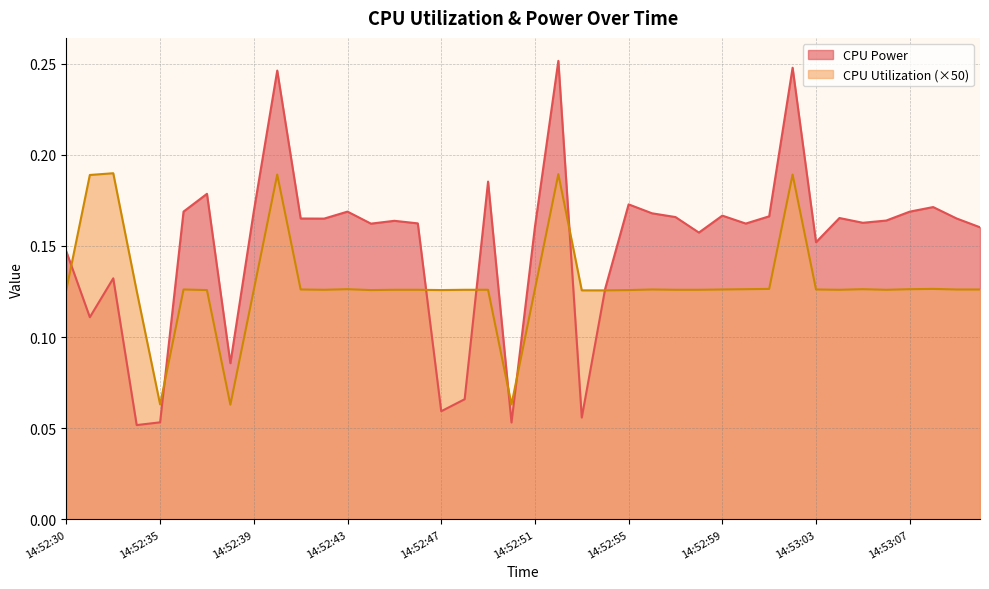

Reading right to left, what are all the values shown in this chart?

CPU Power: 0.2	0.2	0.2	0.2	0.2	0.2	0.2	0.2	0.2	0.2	0.2	0.2	0.2	0.2	0.2	0.2	0.1	0.1	0.3	0.2	0.1	0.2	0.1	0.1	0.2	0.2	0.2	0.2	0.2	0.2	0.2	0.2	0.1	0.2	0.2	0.1	0.1	0.1	0.1	0.1
CPU Utilization: 0.1	0.1	0.1	0.1	0.1	0.1	0.1	0.1	0.2	0.1	0.1	0.1	0.1	0.1	0.1	0.1	0.1	0.1	0.2	0.1	0.1	0.1	0.1	0.1	0.1	0.1	0.1	0.1	0.1	0.1	0.2	0.1	0.1	0.1	0.1	0.1	0.1	0.2	0.2	0.1